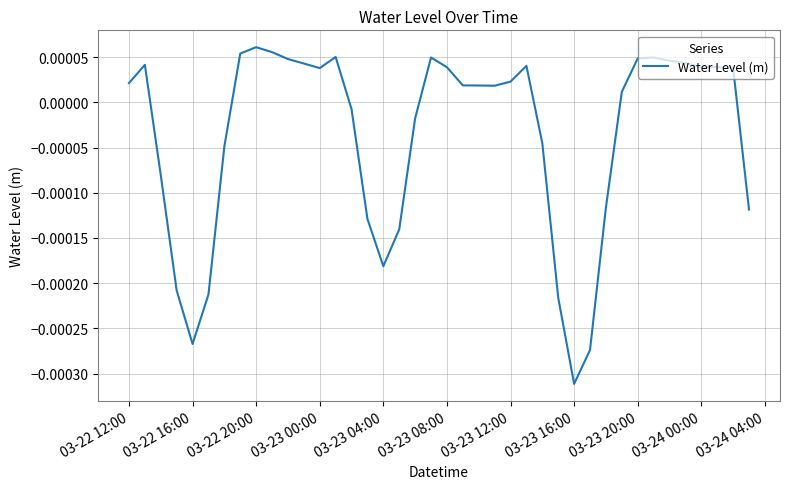

Where is the first local minimum?

03-22 16:00